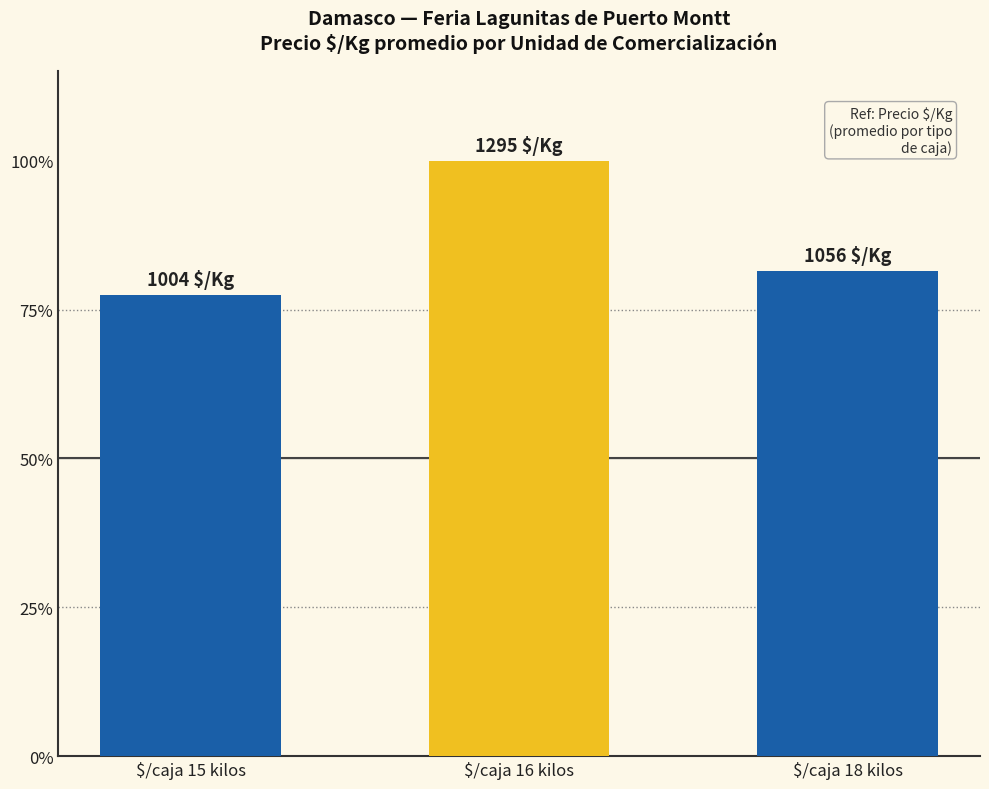

Are the bars horizontal?

No